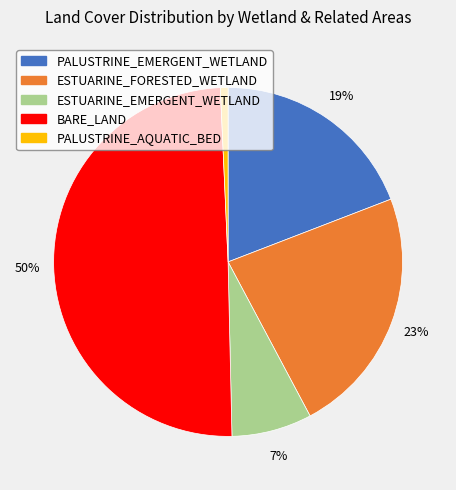

To the nearest percent, what is the average slice percentage?

20%